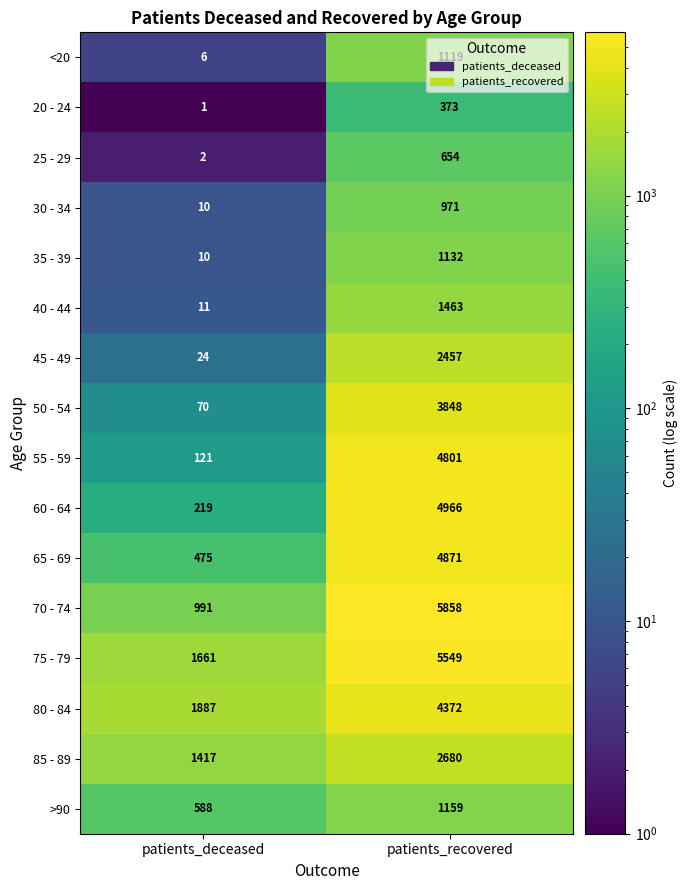

What is the maximum value shown in the chart?

5858